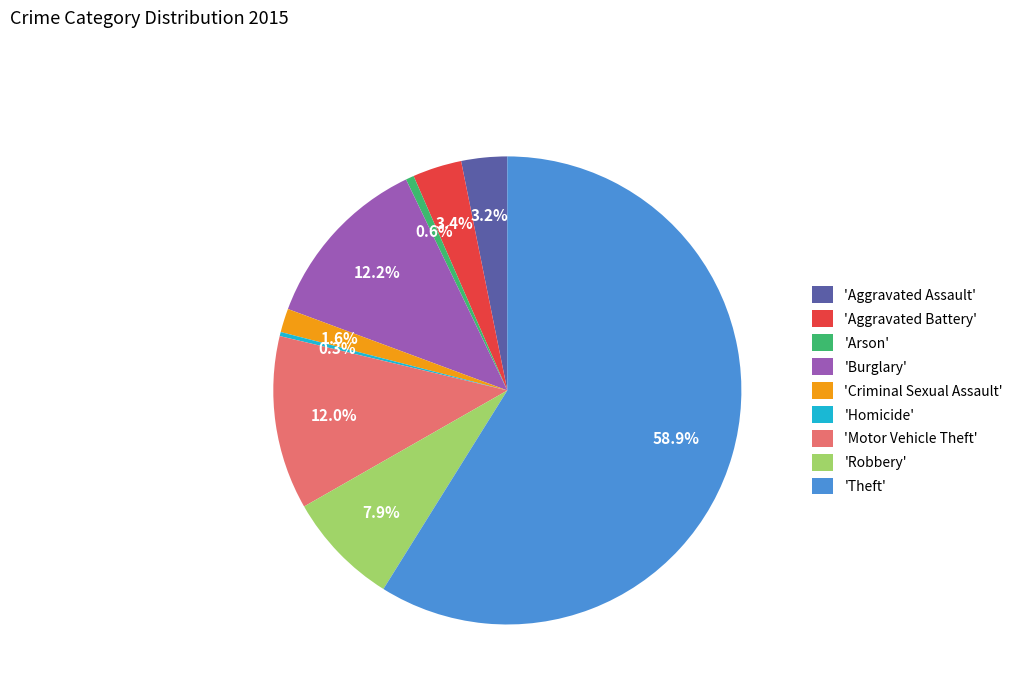

Which category accounts for the majority?

'Theft'